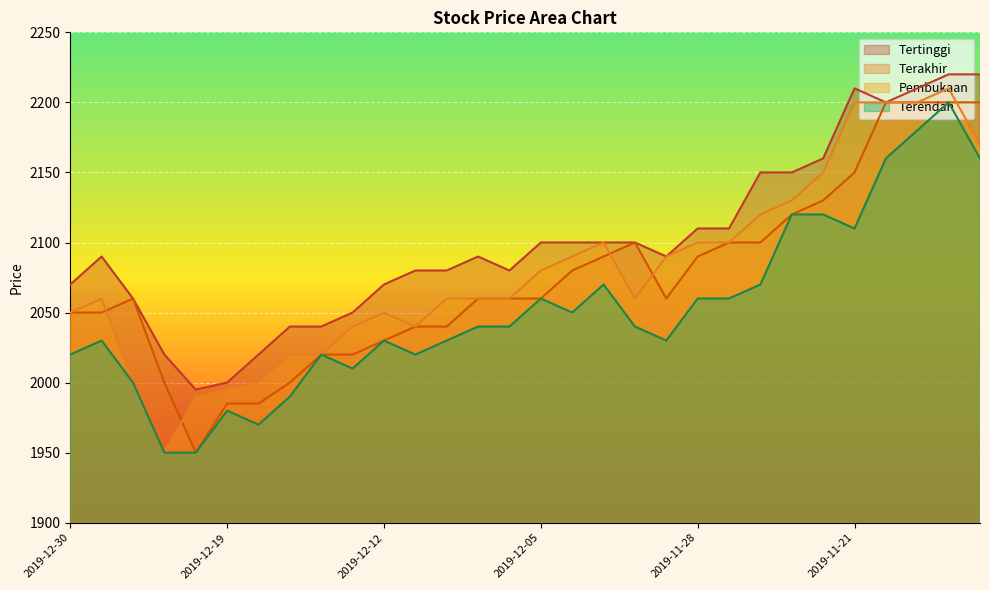

Where does the Terendah series first go above 2040?

2019-12-05